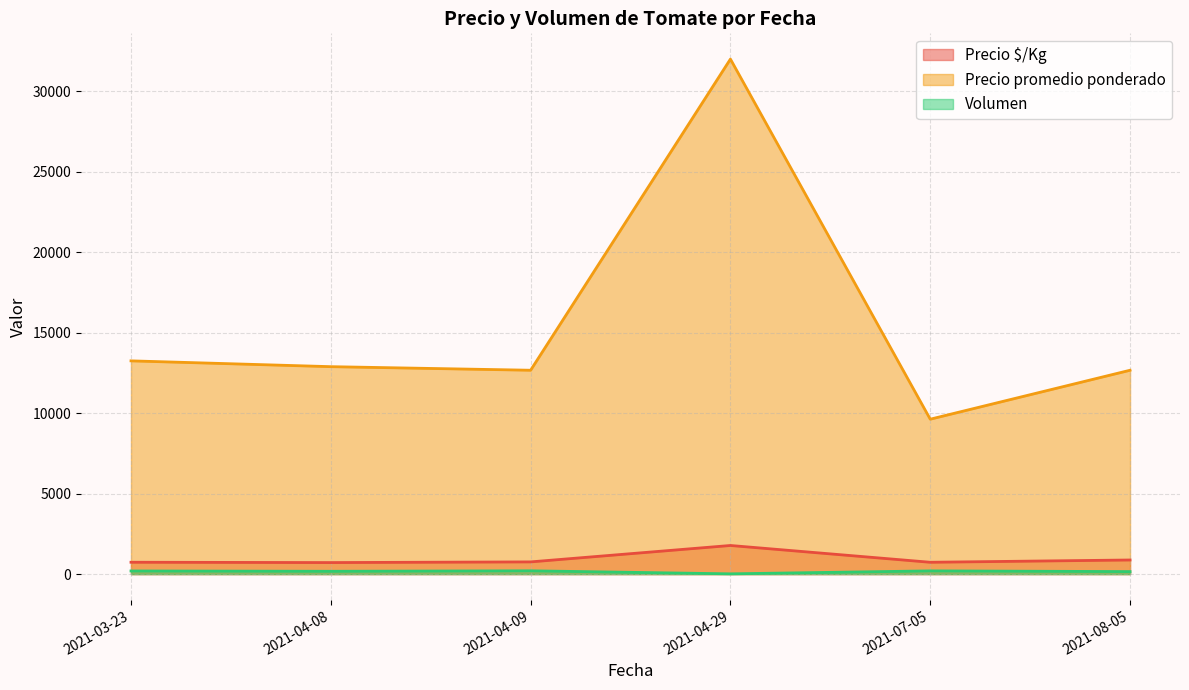

Rank the series by their maximum value, from highest to lowest.

Precio promedio ponderado, Precio $/Kg, Volumen